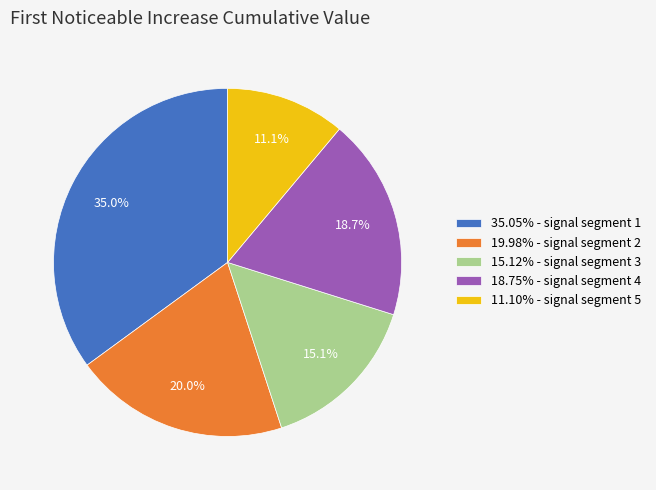

Is there a majority slice in this chart?

No